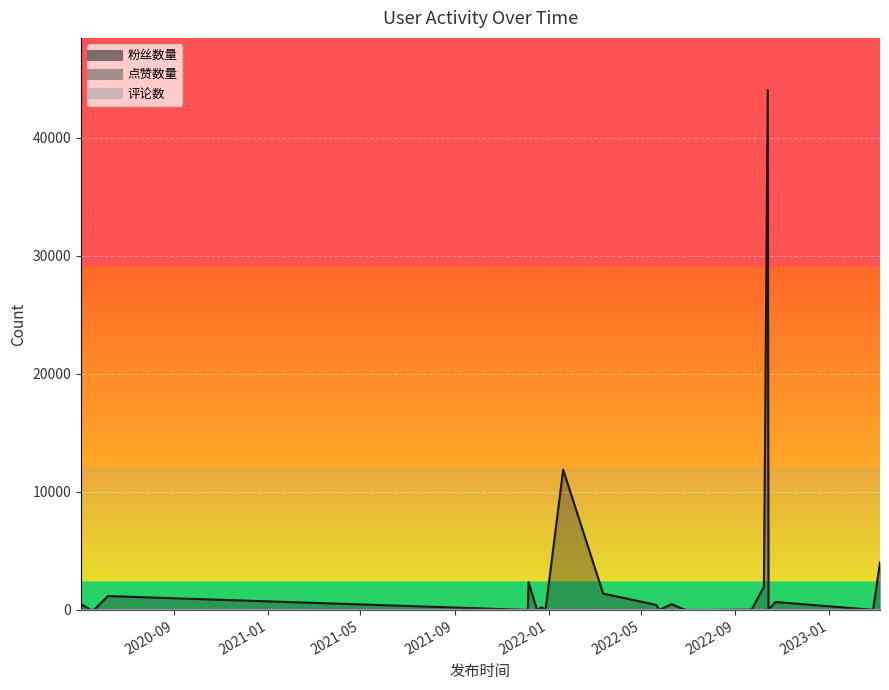

Where is the first local minimum for 粉丝数量?

2020-05-16